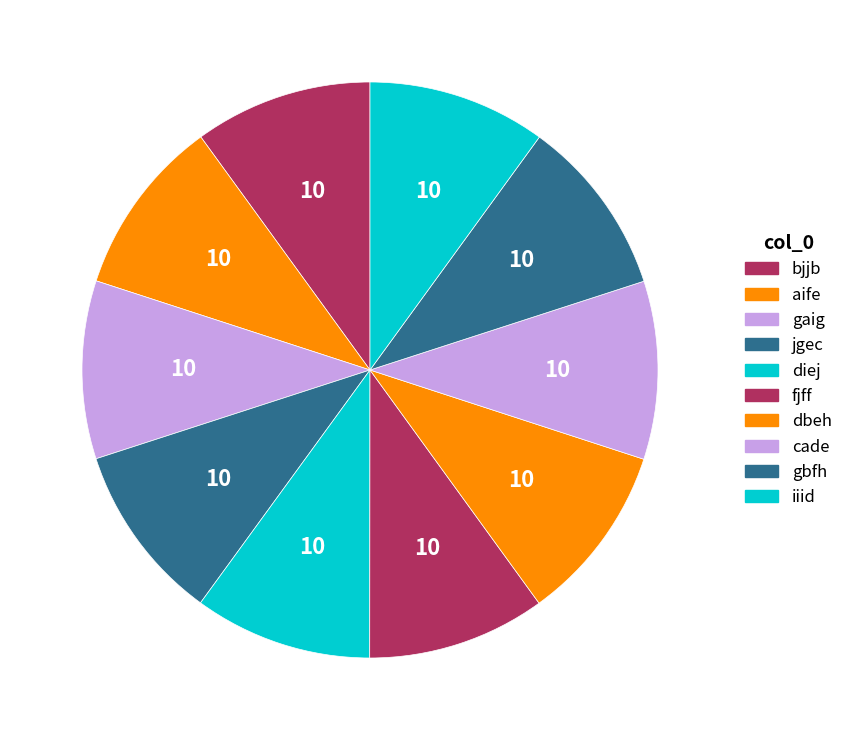

Count the number of slices in the pie.

10